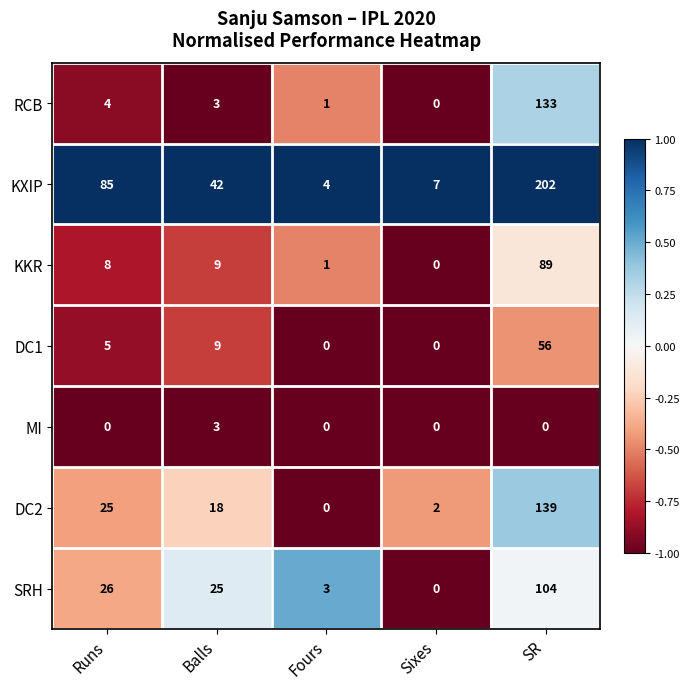

The value of DC1 at Sixes is 0. True or false?

True